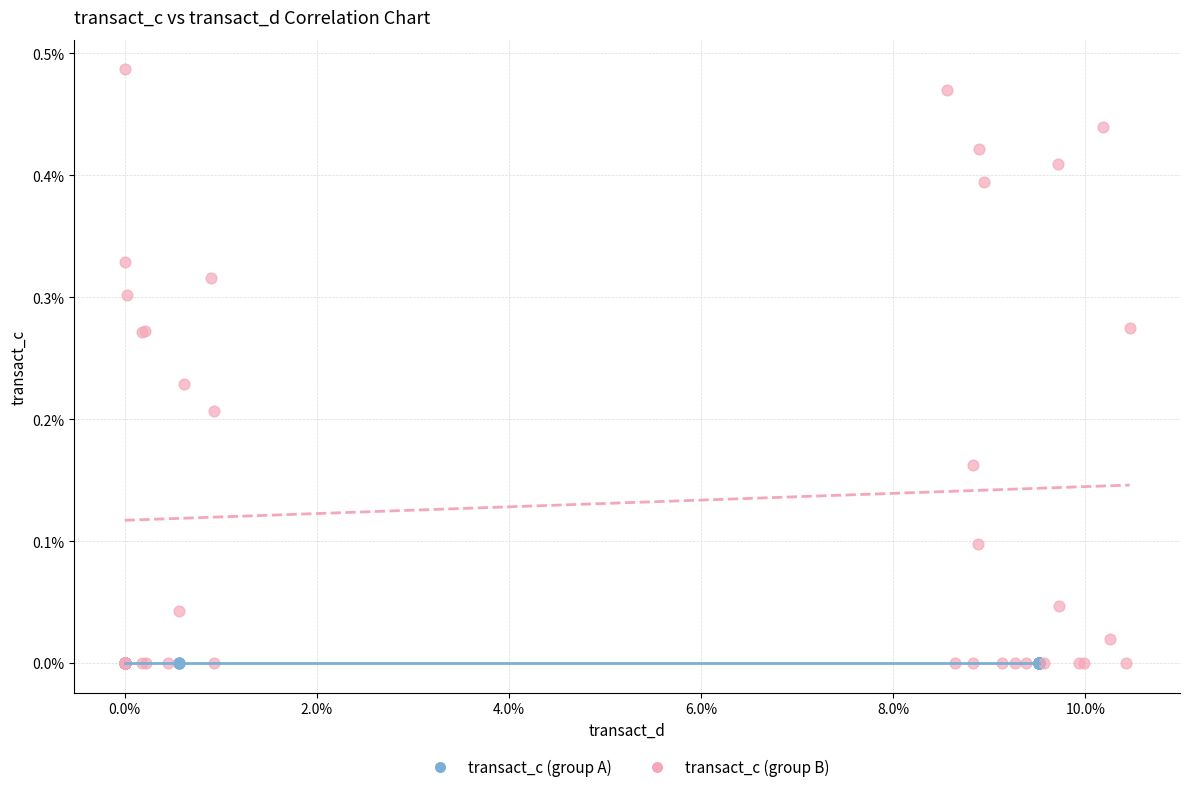

Which series reaches the maximum Y coordinate?

transact_c (group B)